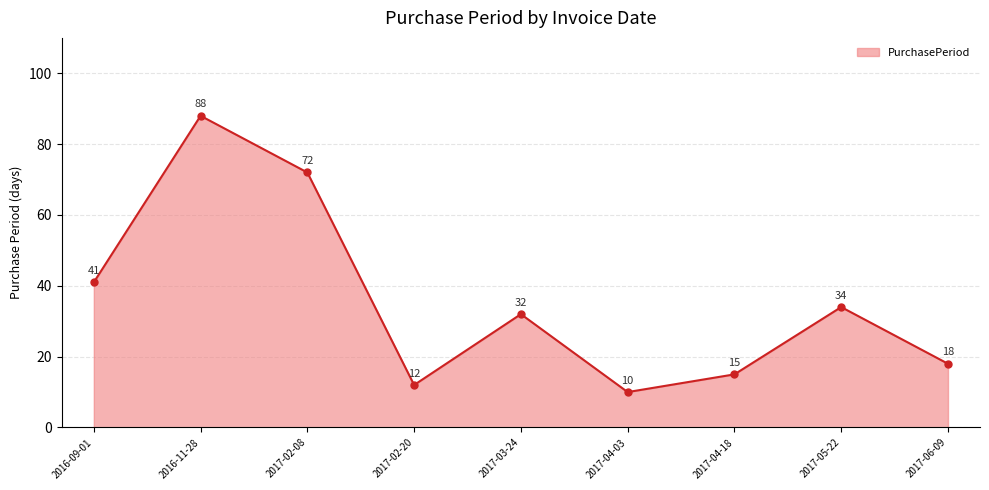

True or false: the data shows 32 at 2017-03-24.

True